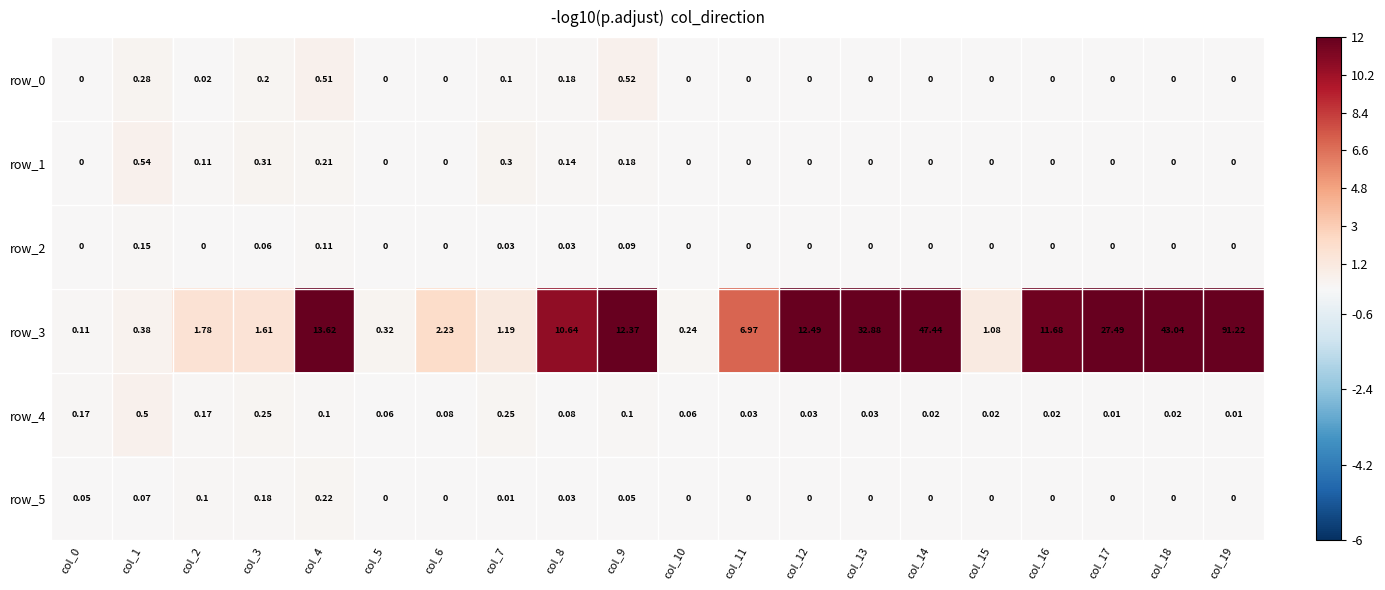

How many data points in row_2 are above 0?

6